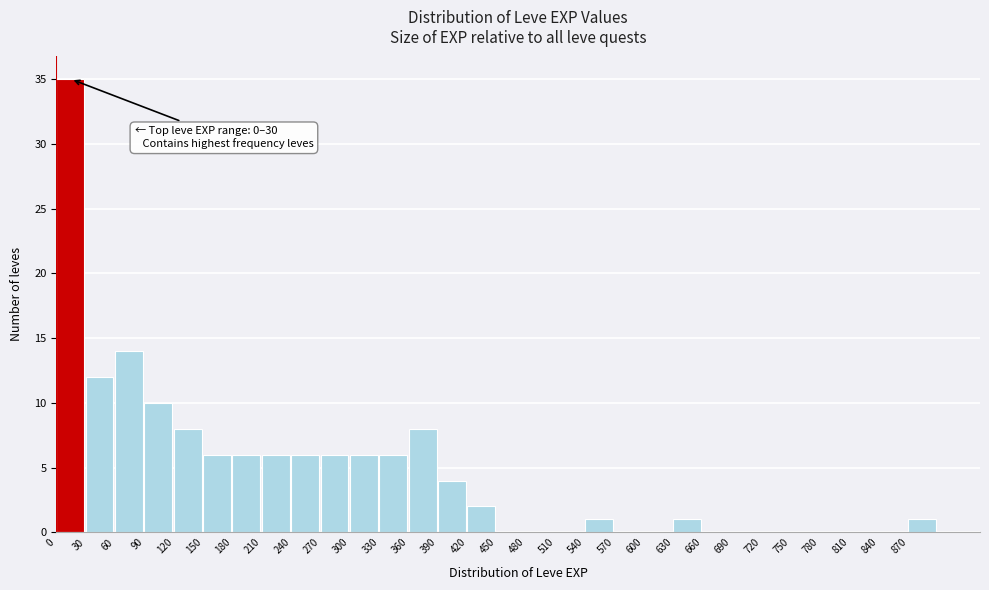

Over which range of the x-axis is the bar tallest?

0 to 30